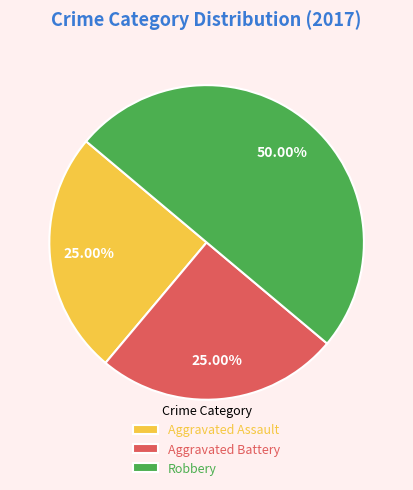

Which category has the biggest portion of the pie?

Robbery